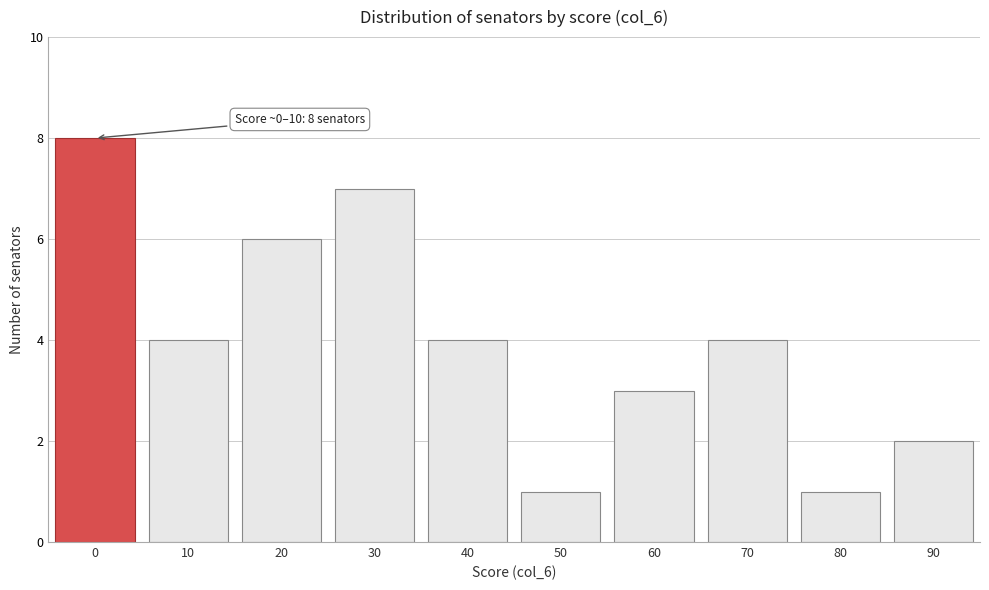

Reading left to right, list all the values displayed in this chart.

8	4	6	7	4	1	3	4	1	2